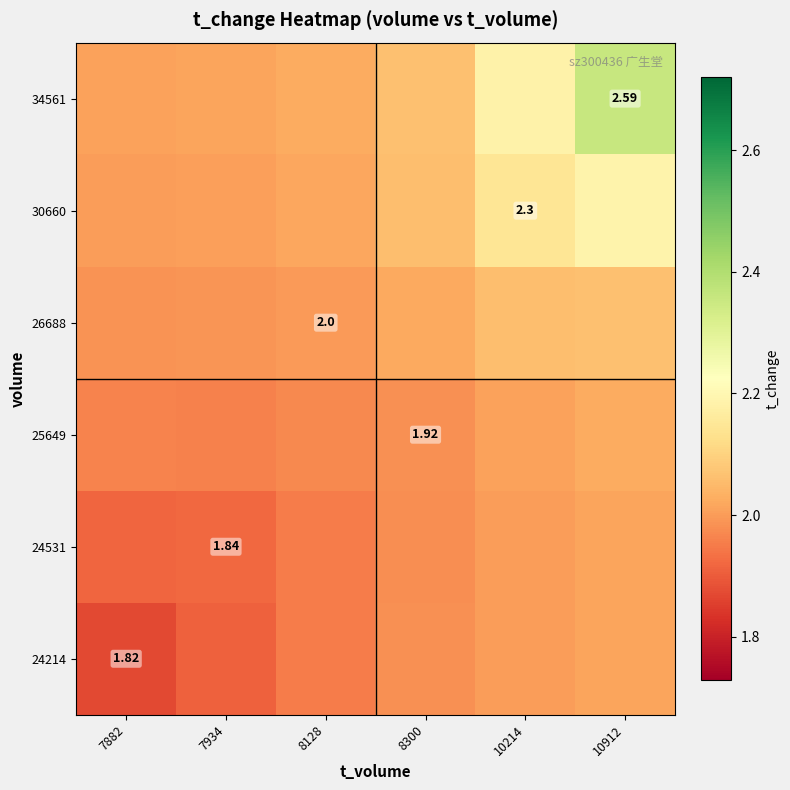

Rank the series at 7882 from highest to lowest value.

34561, 30660, 26688, 25649, 24531, 24214